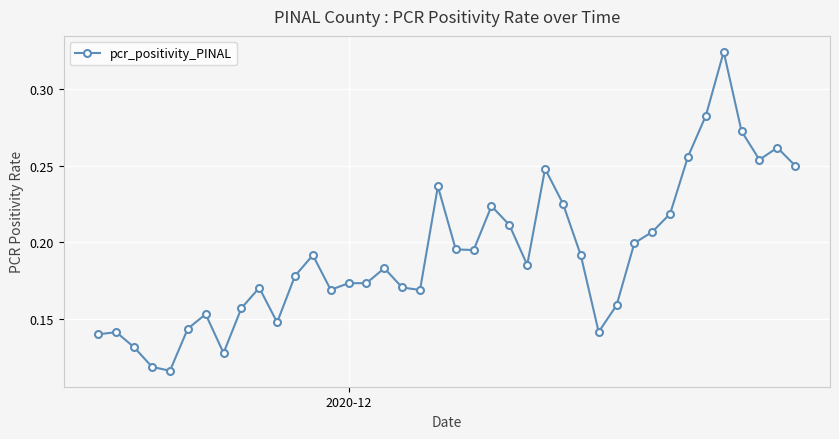

True or false: there are more than 0 points higher than both neighbors.

True